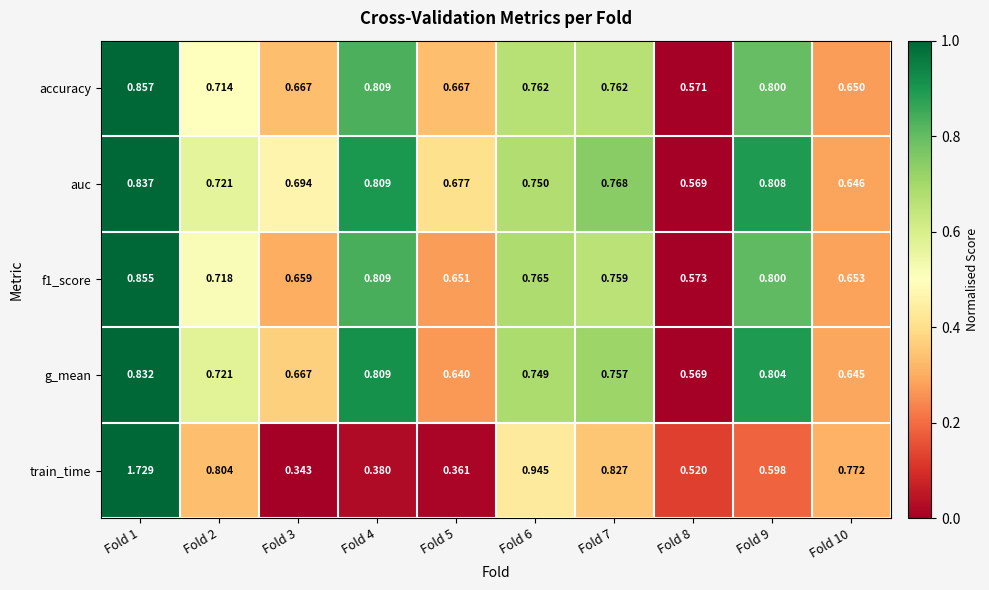

Rank the series at Fold 6 from highest to lowest value.

train_time, f1_score, accuracy, auc, g_mean